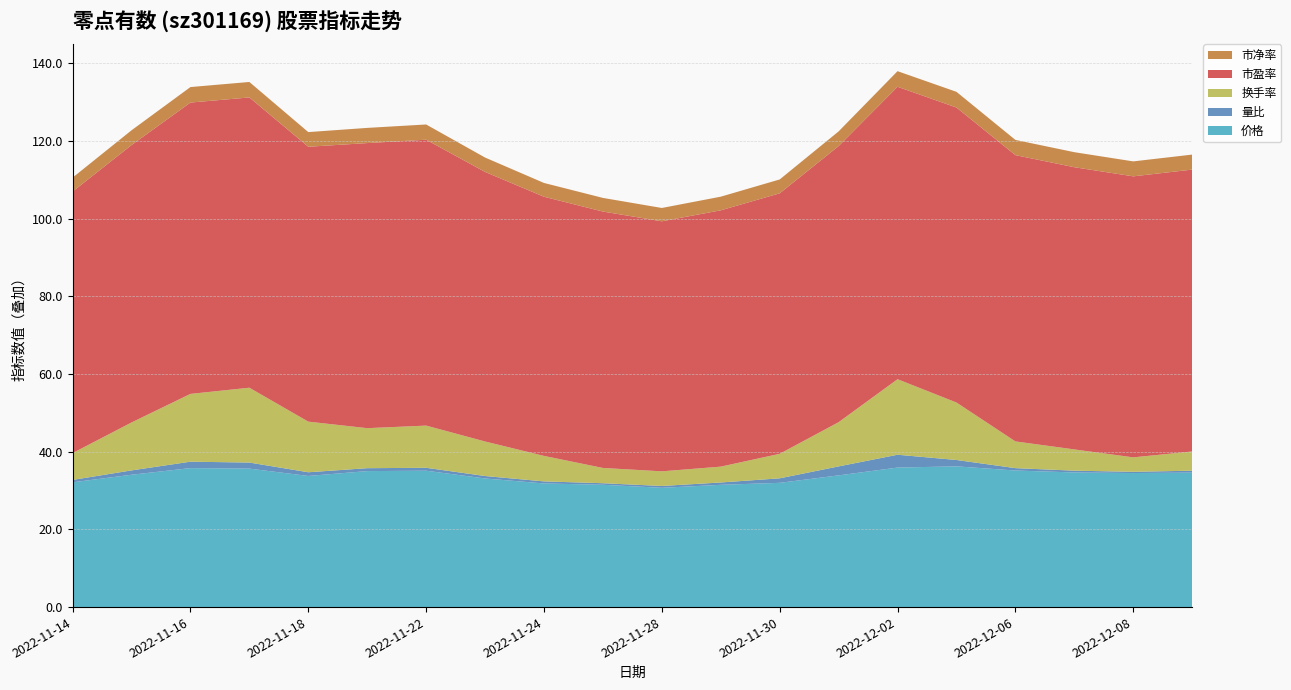

Reading left to right, transcribe all the data shown in this chart.

价格: 2022-11-14=32.1	2022-11-15=34.1	2022-11-16=35.8	2022-11-17=35.6	2022-11-18=33.8	2022-11-21=35.0	2022-11-22=35.1	2022-11-23=33.1	2022-11-24=31.8	2022-11-25=31.5	2022-11-28=30.7	2022-11-29=31.5	2022-11-30=32.0	2022-12-01=33.9	2022-12-02=35.9	2022-12-05=36.2	2022-12-06=35.1	2022-12-07=34.6	2022-12-08=34.5	2022-12-09=34.6
量比: 2022-11-14=0.6	2022-11-15=1.1	2022-11-16=1.6	2022-11-17=1.6	2022-11-18=0.9	2022-11-21=0.8	2022-11-22=0.8	2022-11-23=0.6	2022-11-24=0.5	2022-11-25=0.4	2022-11-28=0.5	2022-11-29=0.6	2022-11-30=1.2	2022-12-01=2.3	2022-12-02=3.3	2022-12-05=1.6	2022-12-06=0.6	2022-12-07=0.5	2022-12-08=0.3	2022-12-09=0.5
换手率: 2022-11-14=6.9	2022-11-15=12.3	2022-11-16=17.4	2022-11-17=19.3	2022-11-18=13.0	2022-11-21=10.3	2022-11-22=10.9	2022-11-23=8.9	2022-11-24=6.6	2022-11-25=3.9	2022-11-28=3.8	2022-11-29=4.1	2022-11-30=6.3	2022-12-01=11.4	2022-12-02=19.4	2022-12-05=14.8	2022-12-06=6.9	2022-12-07=5.5	2022-12-08=3.7	2022-12-09=5.0
市盈率: 2022-11-14=67.3	2022-11-15=71.4	2022-11-16=75.0	2022-11-17=74.7	2022-11-18=70.8	2022-11-21=73.4	2022-11-22=73.6	2022-11-23=69.4	2022-11-24=66.7	2022-11-25=66.0	2022-11-28=64.3	2022-11-29=66.0	2022-11-30=67.0	2022-12-01=71.1	2022-12-02=75.3	2022-12-05=75.9	2022-12-06=73.7	2022-12-07=72.6	2022-12-08=72.3	2022-12-09=72.5
市净率: 2022-11-14=3.6	2022-11-15=3.8	2022-11-16=4.0	2022-11-17=4.0	2022-11-18=3.8	2022-11-21=3.9	2022-11-22=3.9	2022-11-23=3.7	2022-11-24=3.5	2022-11-25=3.5	2022-11-28=3.4	2022-11-29=3.5	2022-11-30=3.6	2022-12-01=3.8	2022-12-02=4.0	2022-12-05=4.0	2022-12-06=3.9	2022-12-07=3.9	2022-12-08=3.9	2022-12-09=3.9